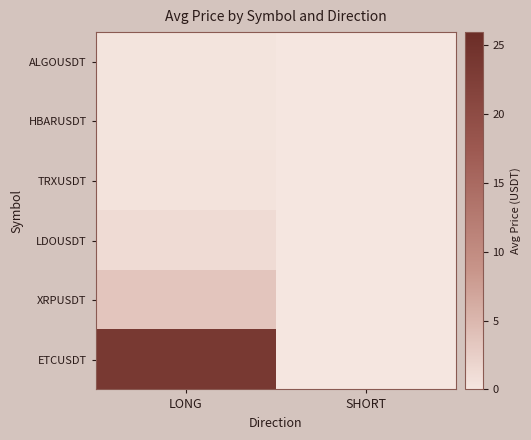

Reading left to right, extract all data points from this chart.

ALGOUSDT: LONG=0.3	SHORT=0.0
HBARUSDT: LONG=0.3	SHORT=0.0
TRXUSDT: LONG=0.3	SHORT=0.0
LDOUSDT: LONG=1.2	SHORT=0.0
XRPUSDT: LONG=3.5	SHORT=0.0
ETCUSDT: LONG=23.6	SHORT=0.0